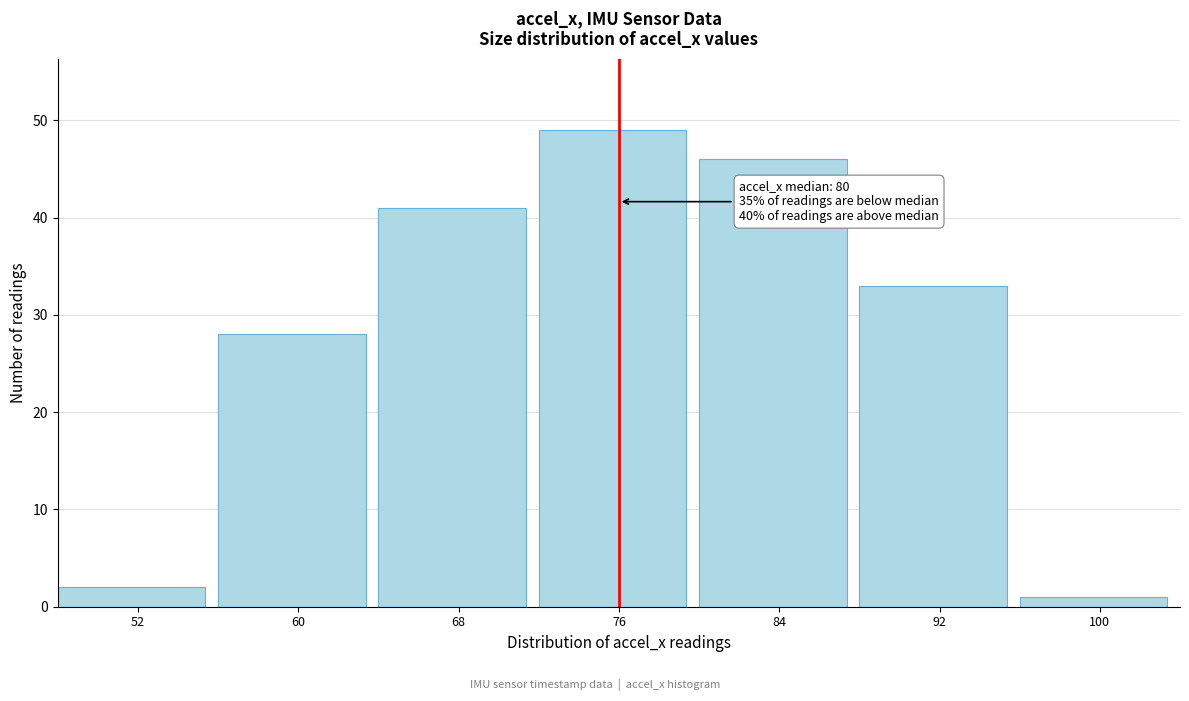

Reading left to right, transcribe all the data shown in this chart.

52=2	60=28	68=41	76=49	84=46	92=33	100=1